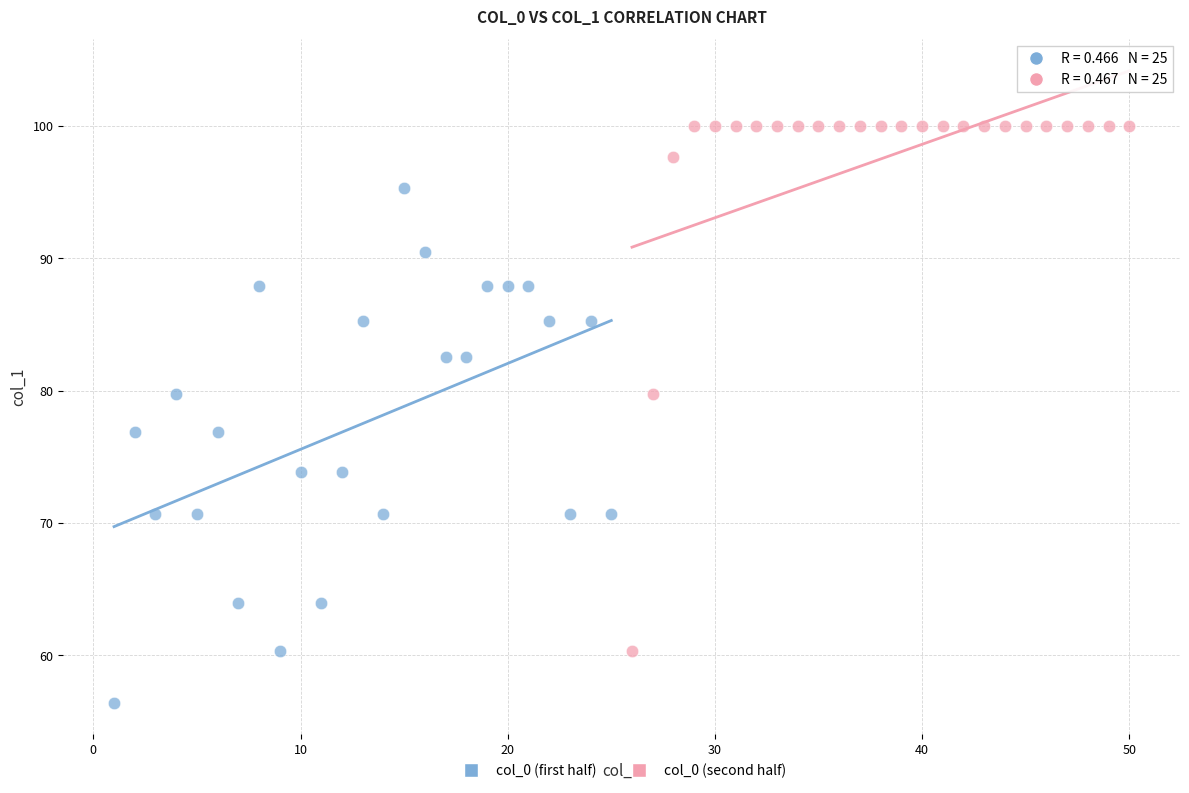

Which series contains the lowest Y value?

col_0 (first half)